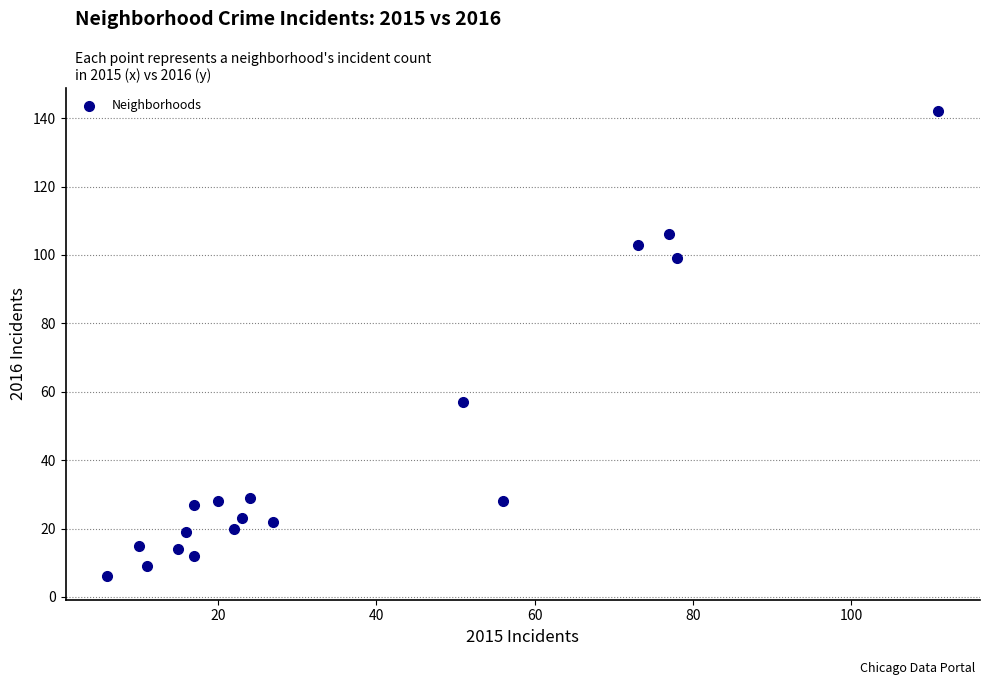

What is the range of Y values (max minus min)?

136